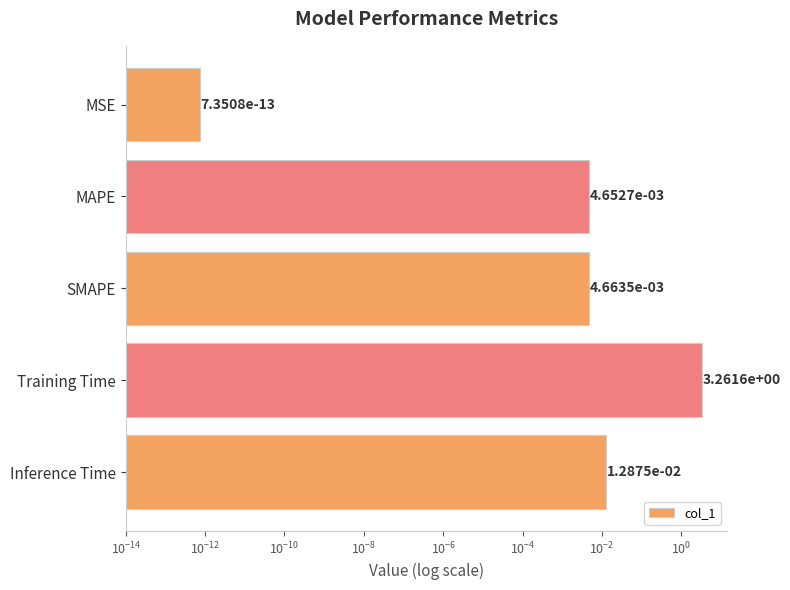

What is the average value?

0.7